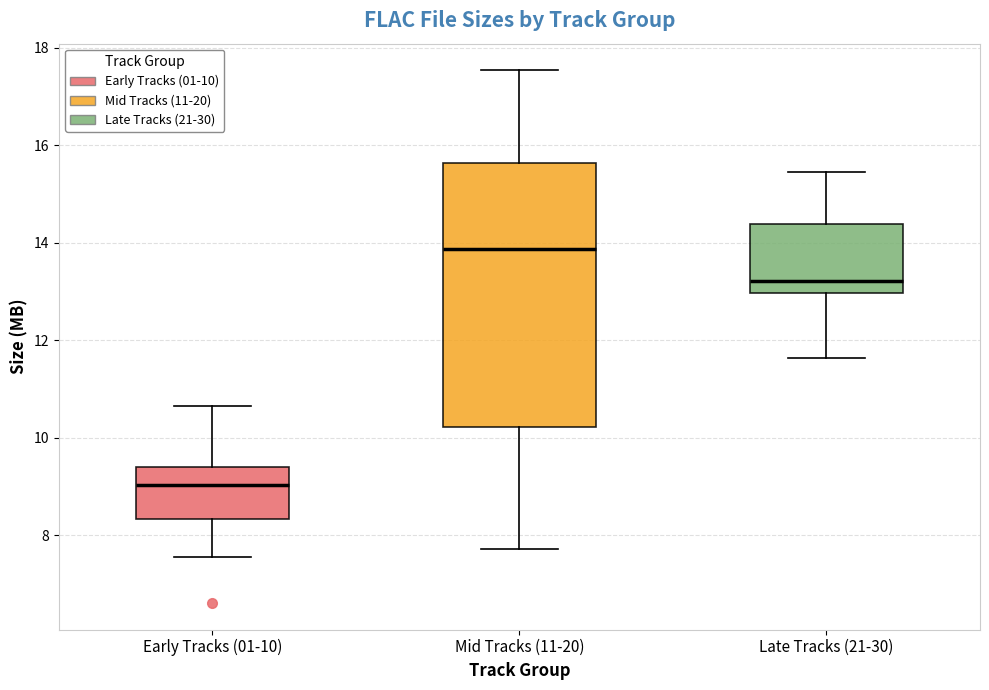

Where does the upper whisker of the box for Early Tracks (01-10) end on the y-axis? The values are not printed on the chart, so give them approximately, as read against the axis.

10.6